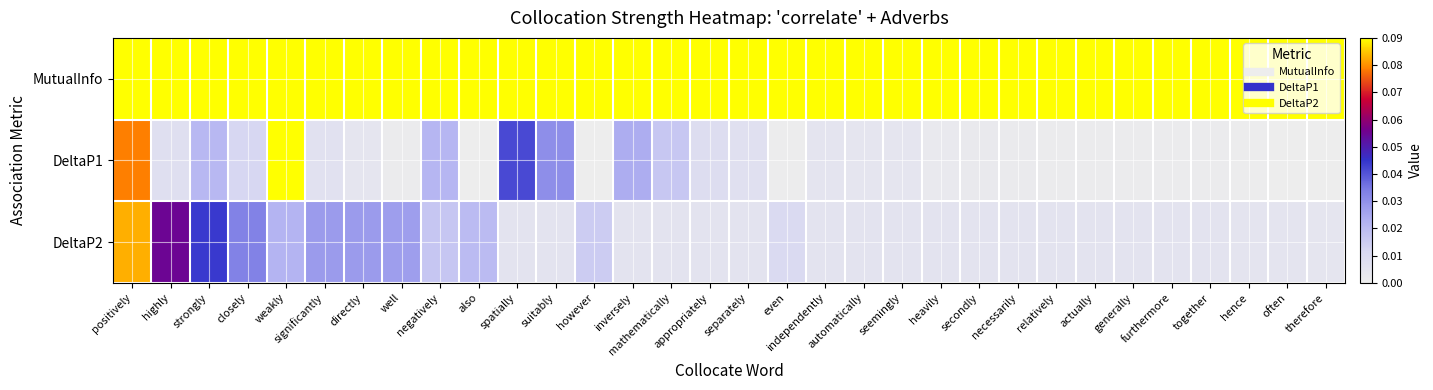

Which series has the largest total across all categories?

MutualInfo